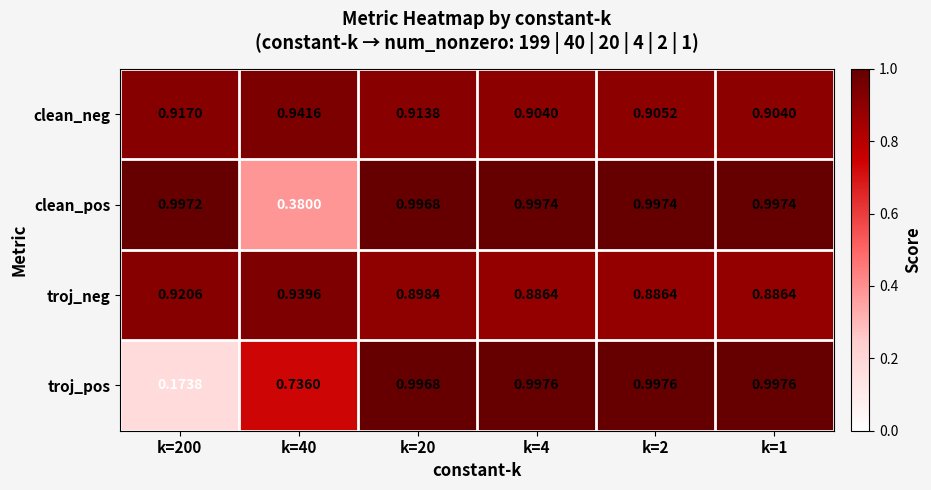

Is the value of troj_neg at k=20 greater than the value of clean_neg at k=200?

No